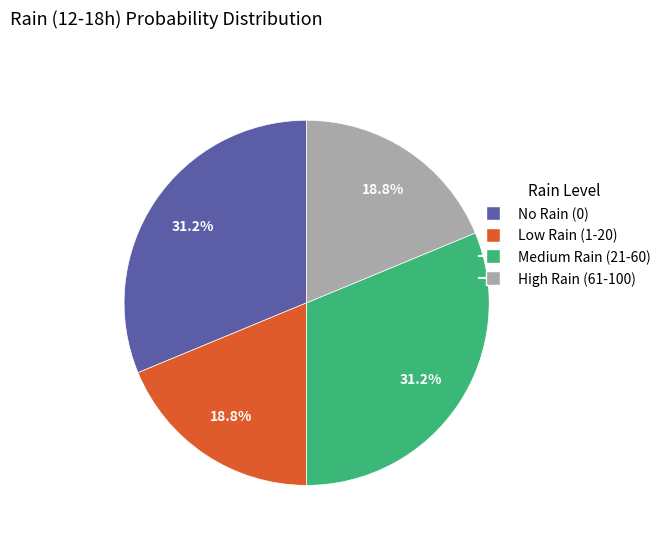

What percentage do Medium Rain (21-60) and Low Rain (1-20) together represent?

50.0%